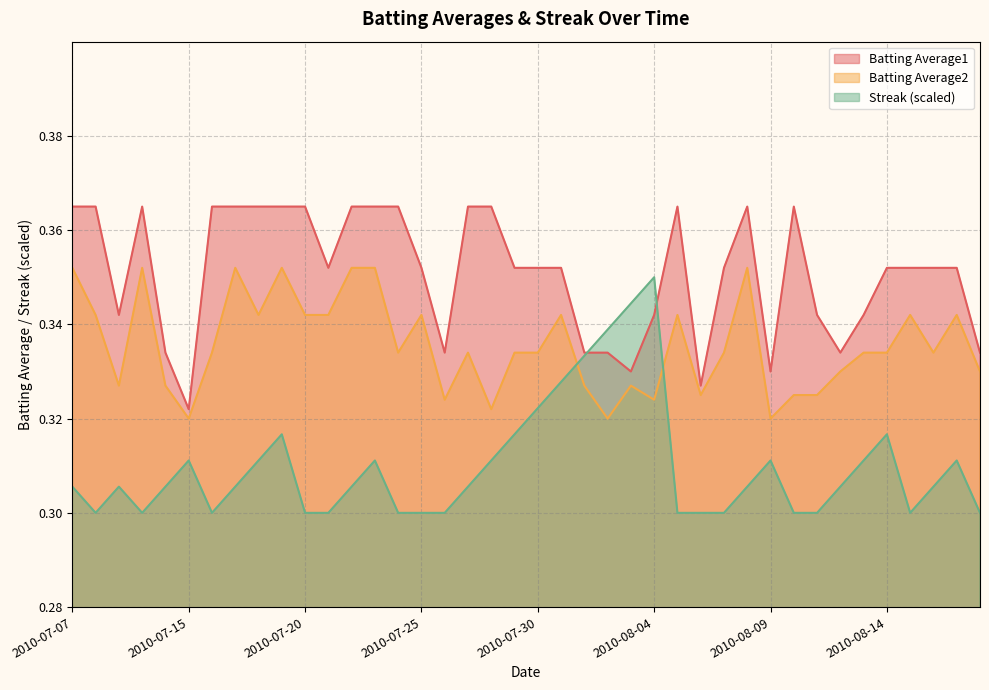

What is the highest value of the Batting Average1 series?

0.4